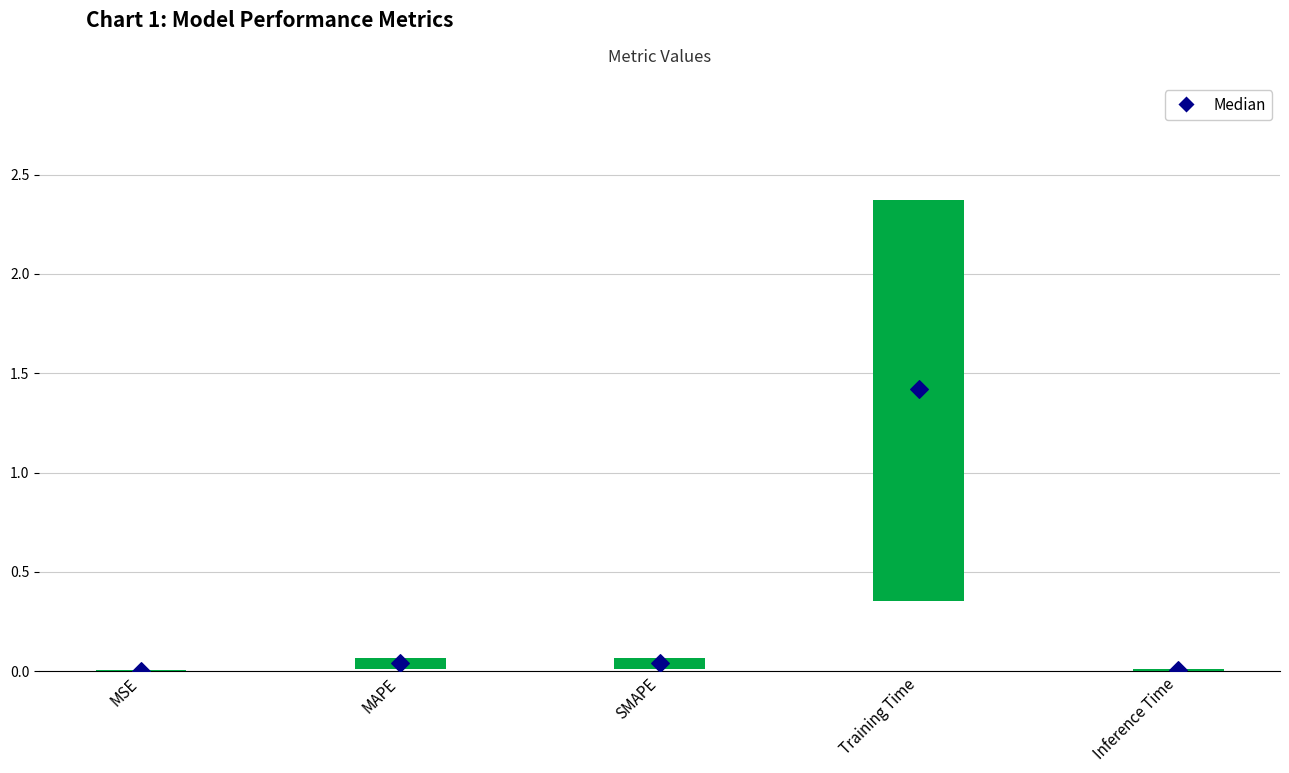

Which has a higher value, MSE or Inference Time?

Inference Time